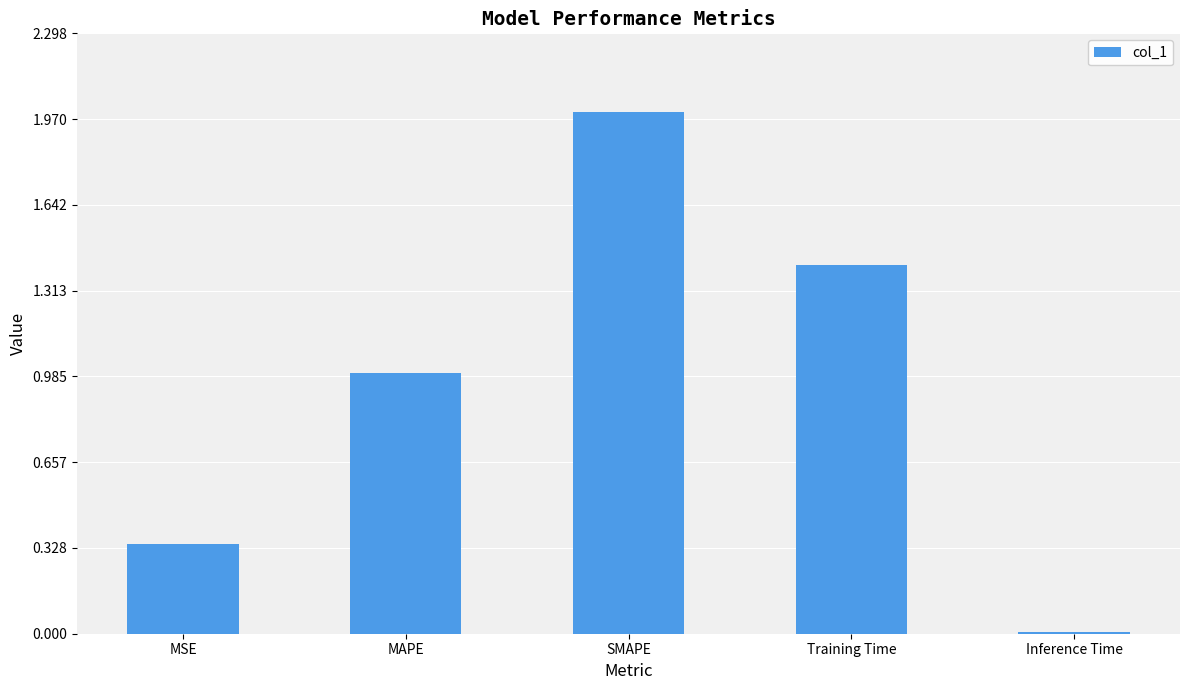

List the labels in order of value, largest first.

SMAPE, Training Time, MAPE, MSE, Inference Time